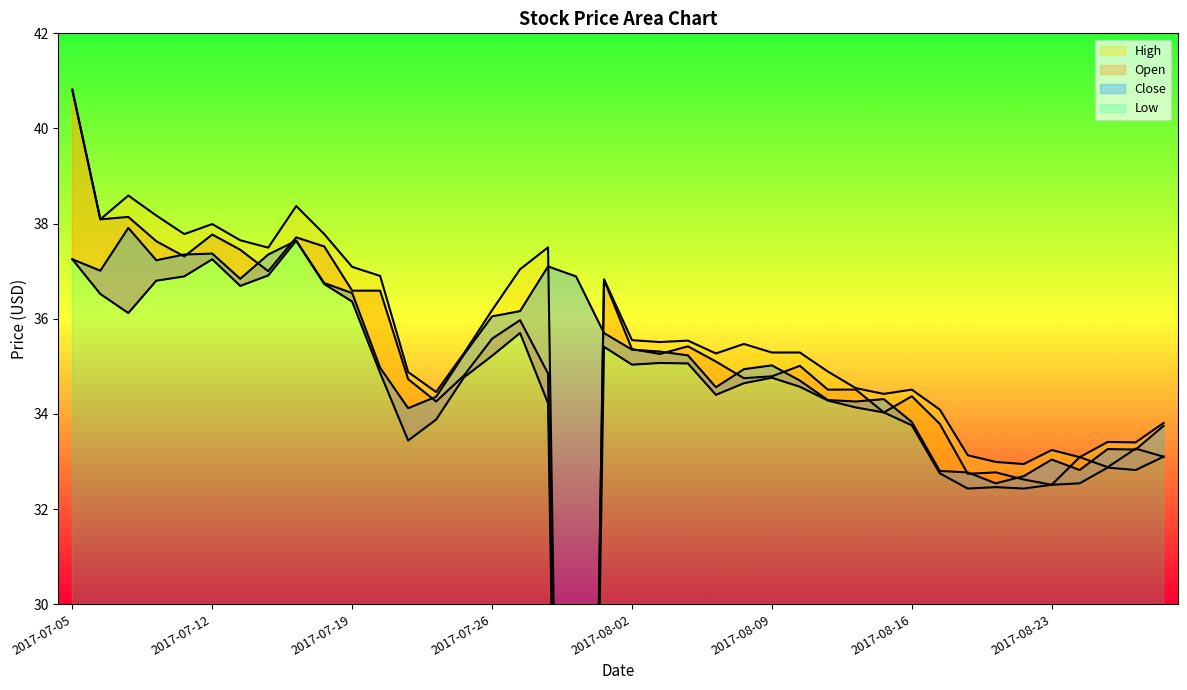

Count the number of categories in the chart.

40